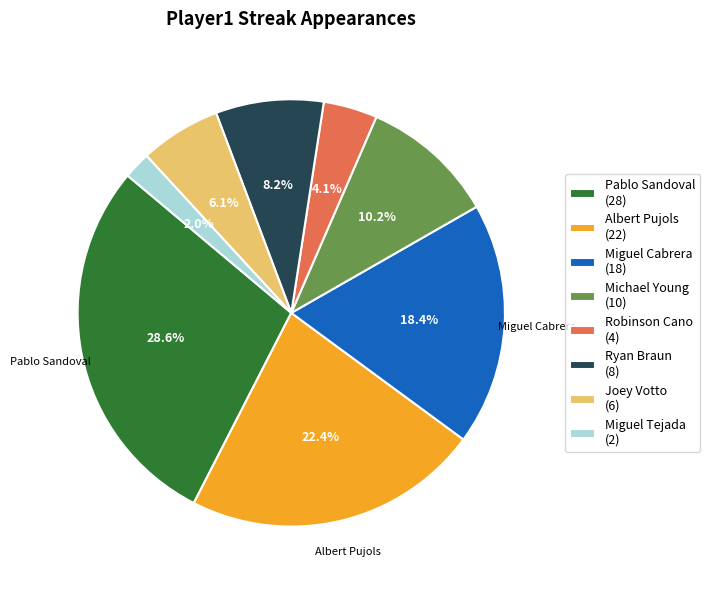

Does any single category account for the majority?

No